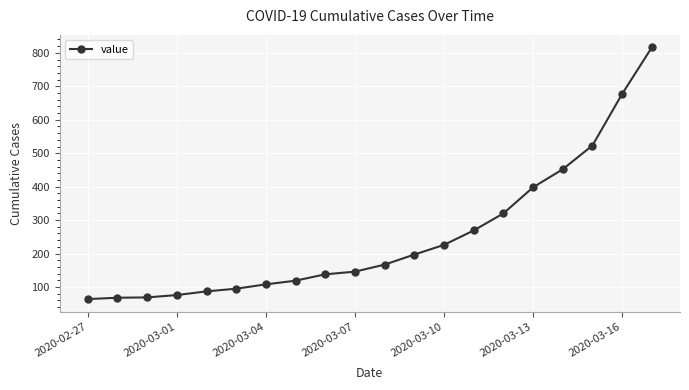

How many series are shown in this chart?

1